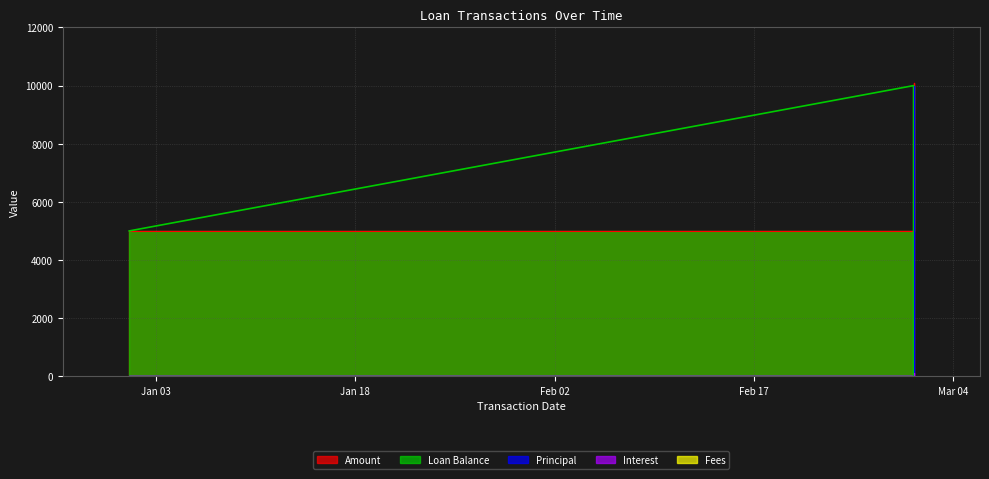

Rank the categories by Amount value from lowest to highest.

2015-01-01, 2015-03-01, 2015-03-01